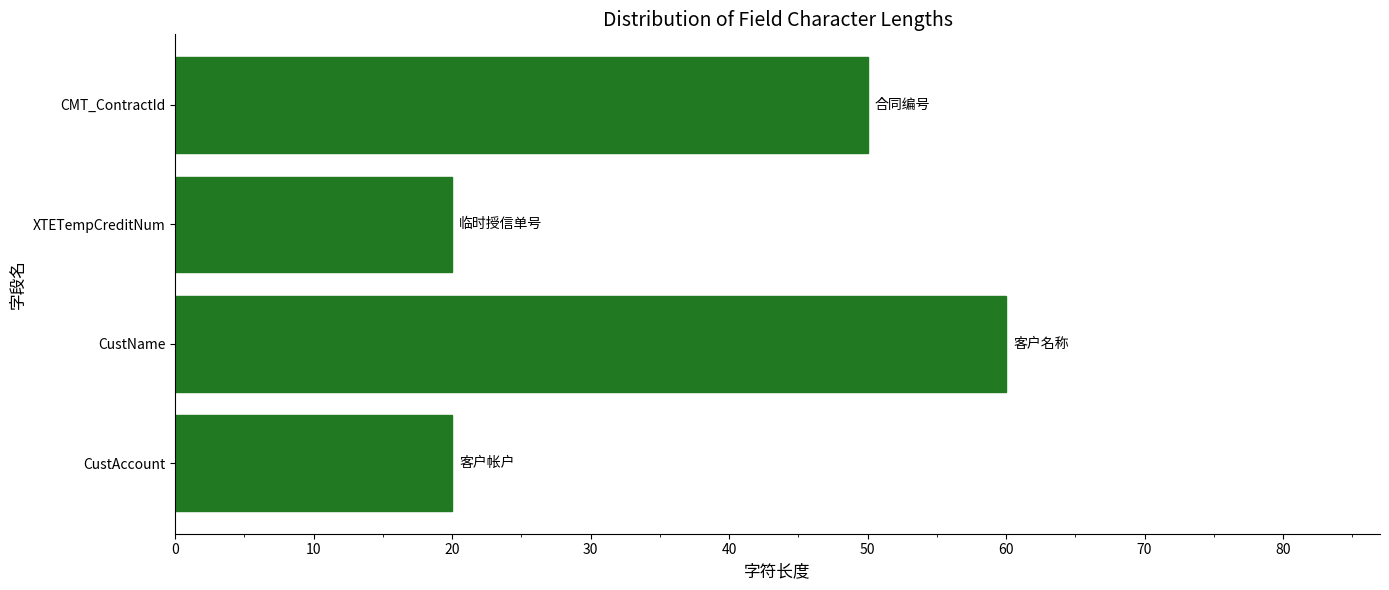

Reading bottom to top, what are all the values shown in this chart?

20	60	20	50